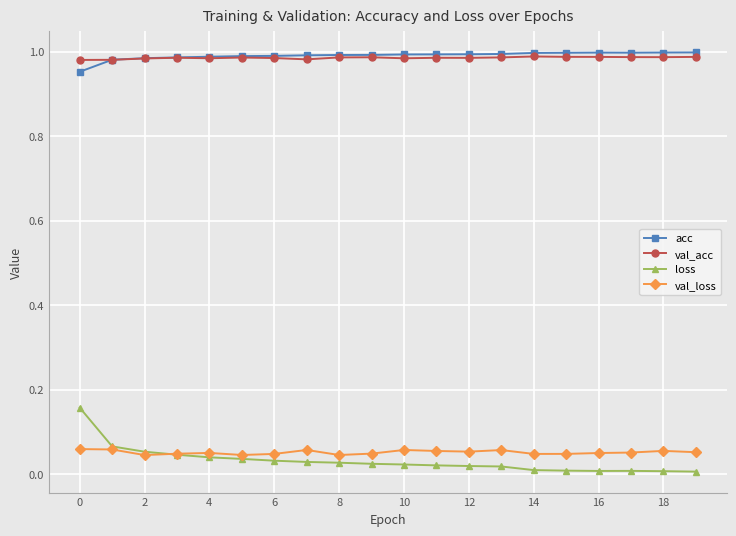

In loss, how many points are higher than both neighbors (excluding endpoints)?

1